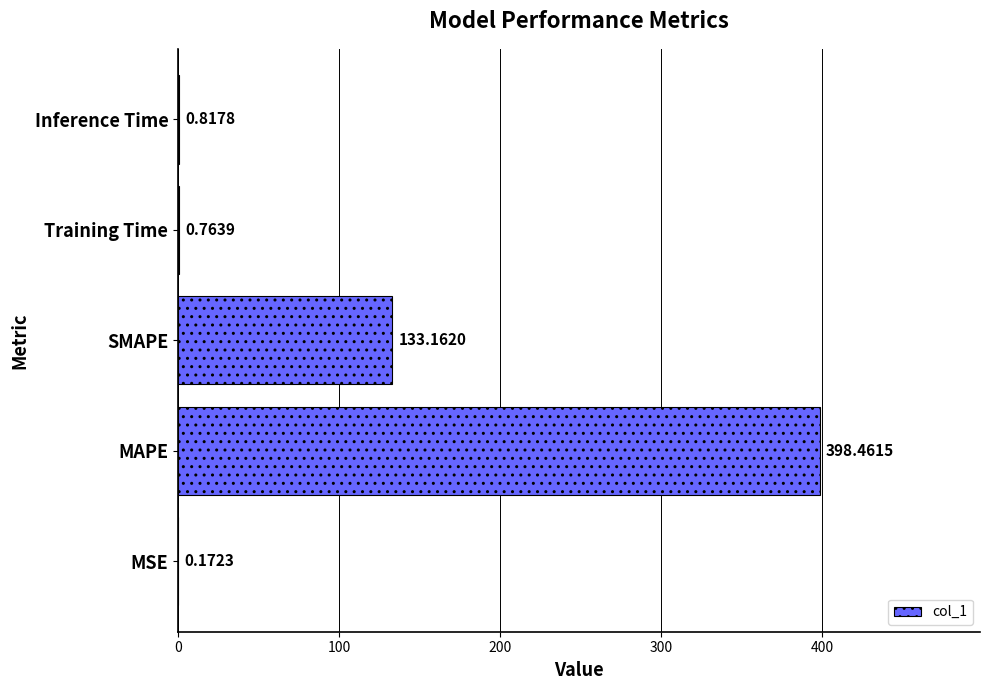

What is the change in value from MSE to Inference Time?

+0.6